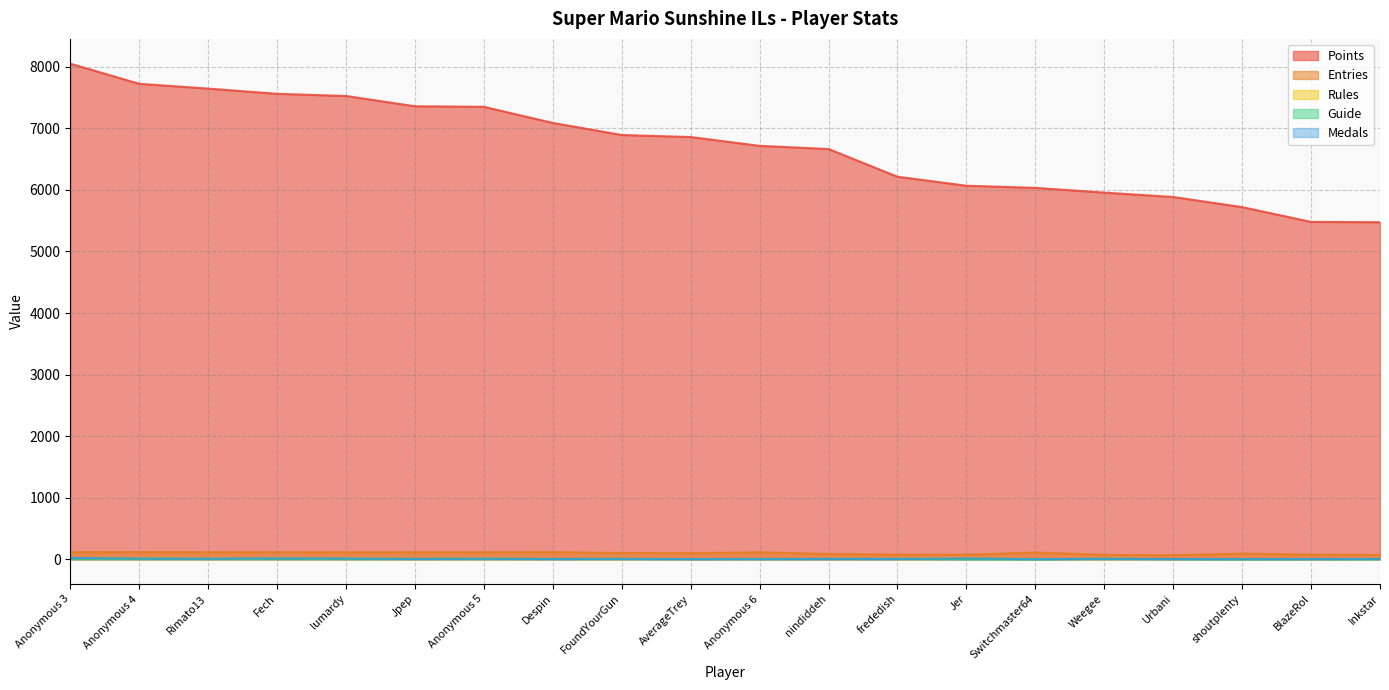

What is the lowest value of the Medals series?

1